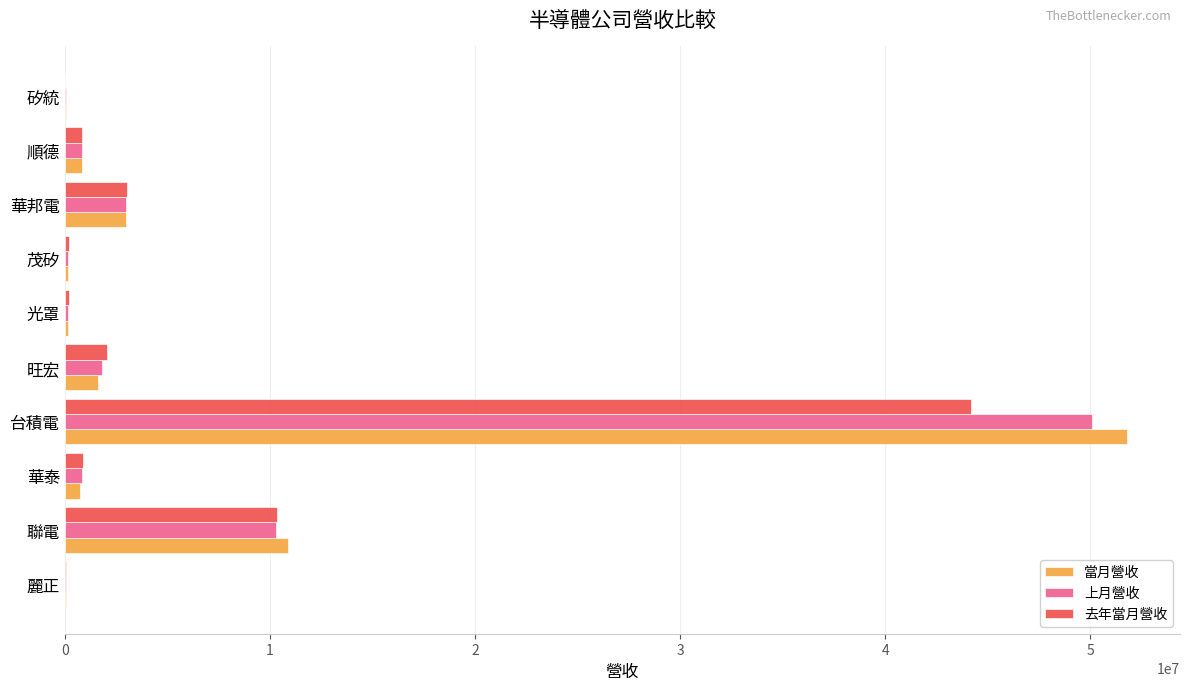

At which label is 上月營收 closest to 25061713?

聯電